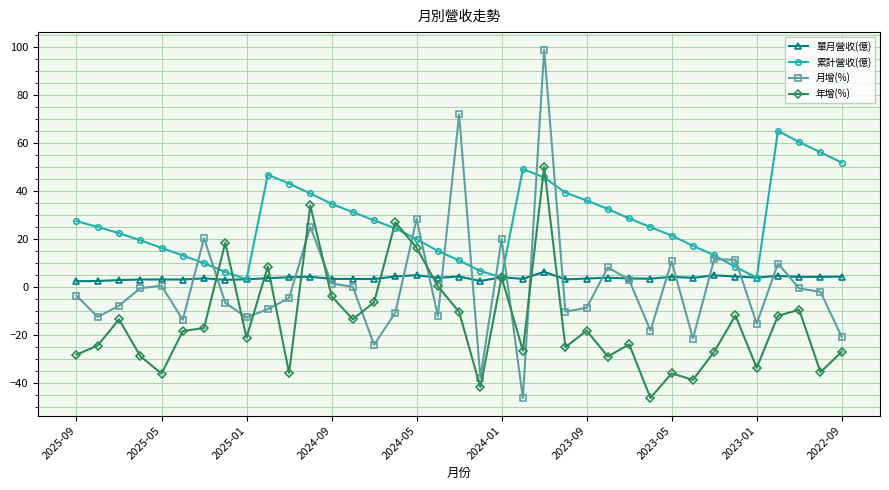

How many categories are shown in the chart?

37